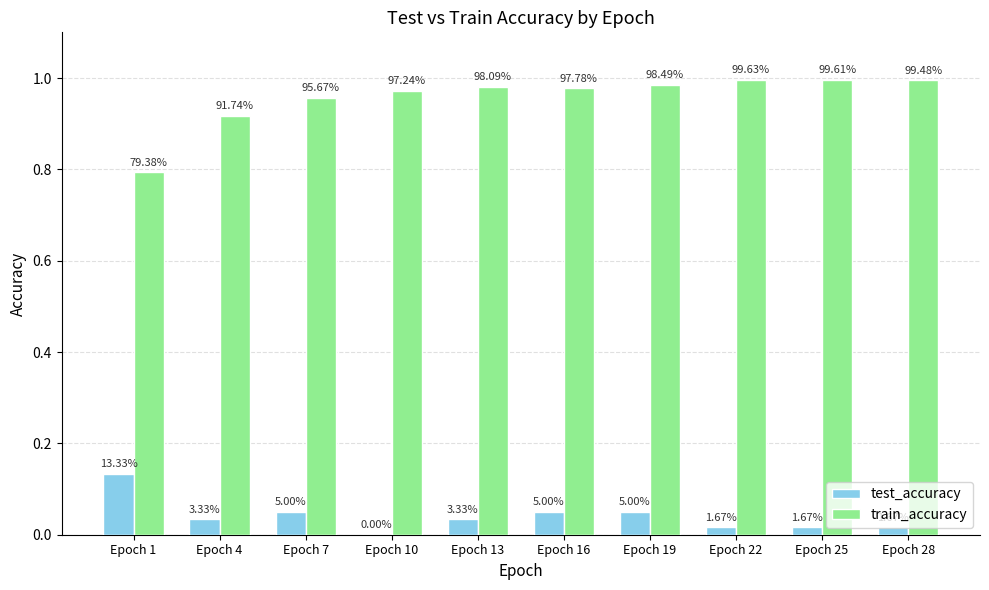

Which series has the widest spread of values?

train_accuracy